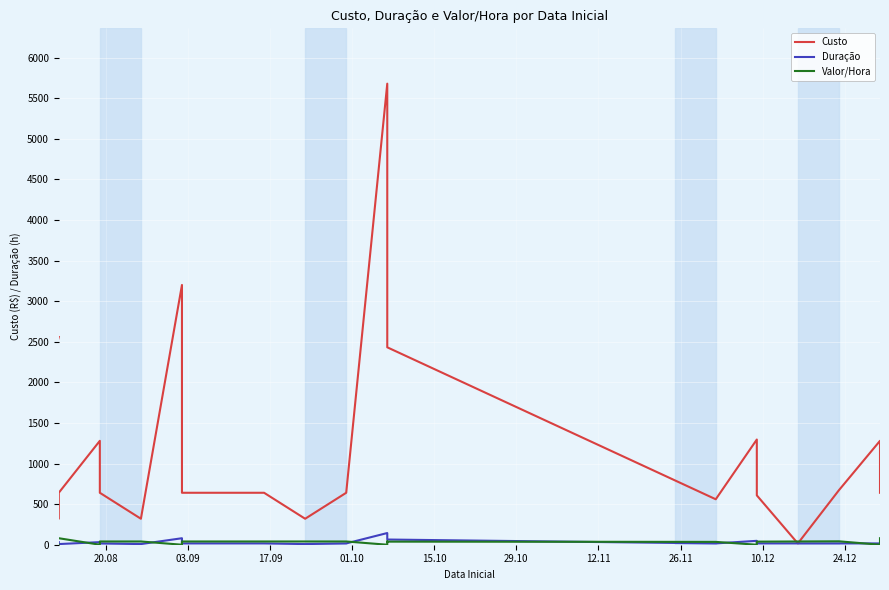

Is the value of Valor/Hora at 19 greater than the value of Custo at 01.10?

No